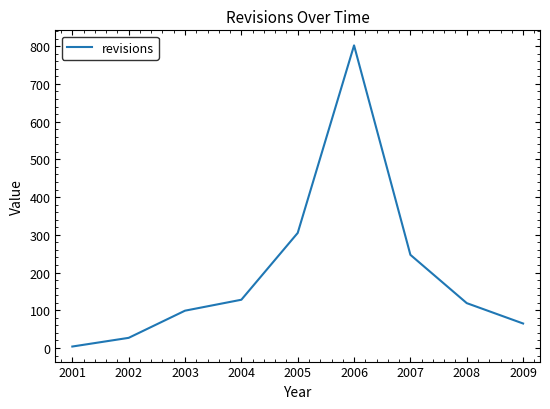

How many lines are shown in the chart?

1